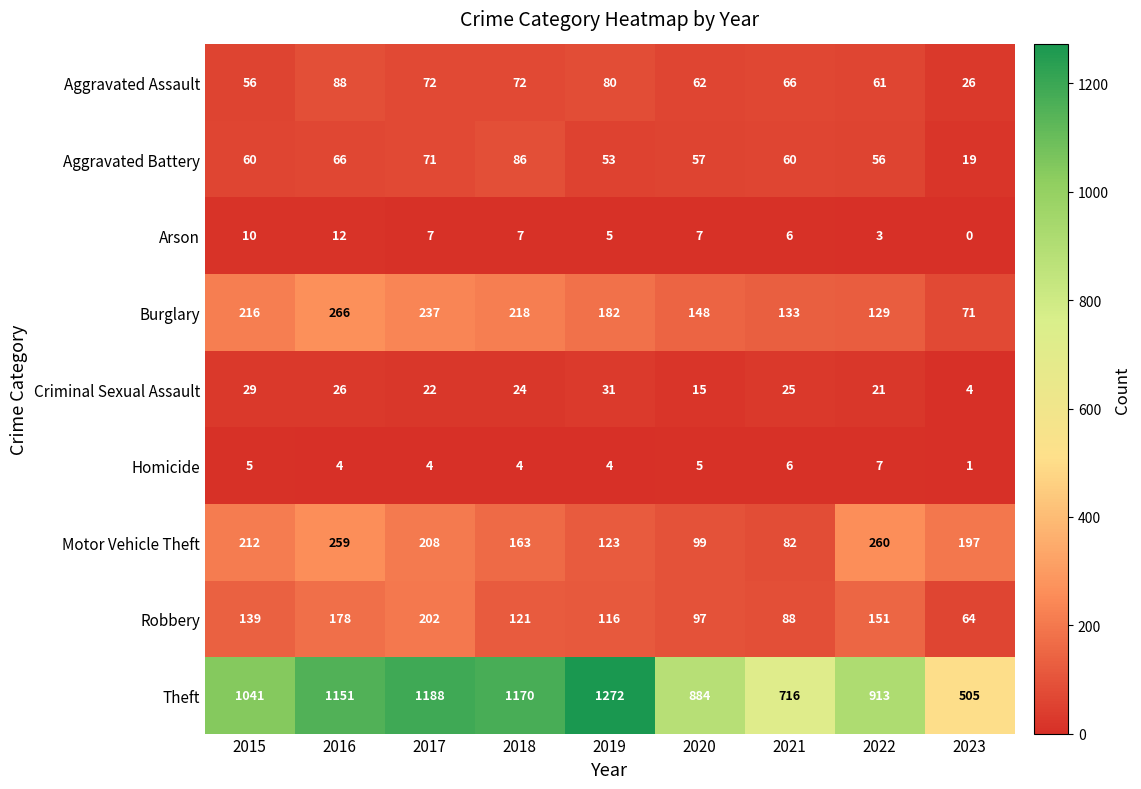

What is the difference between the second highest and minimum values in the Arson series?

10